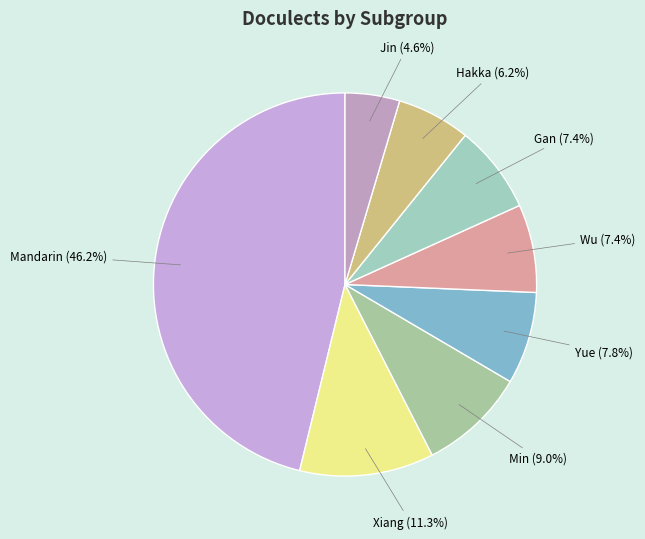

The Wu slice represents 1% of the pie. True or false?

False